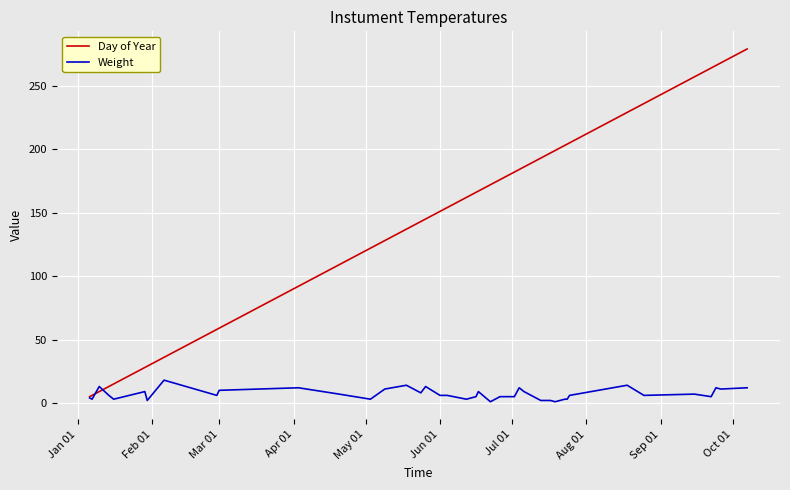

True or false: Weight and Day of Year intersect in this chart.

True